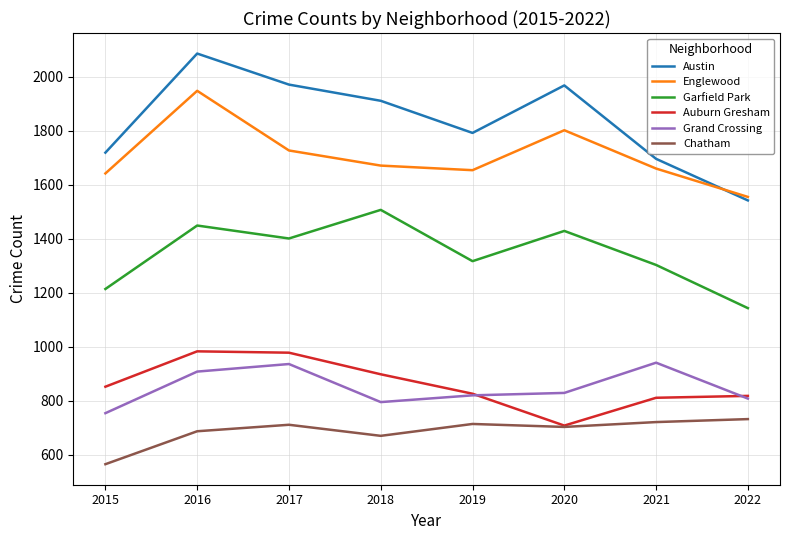

How many intersections are there between Austin and Englewood?

1